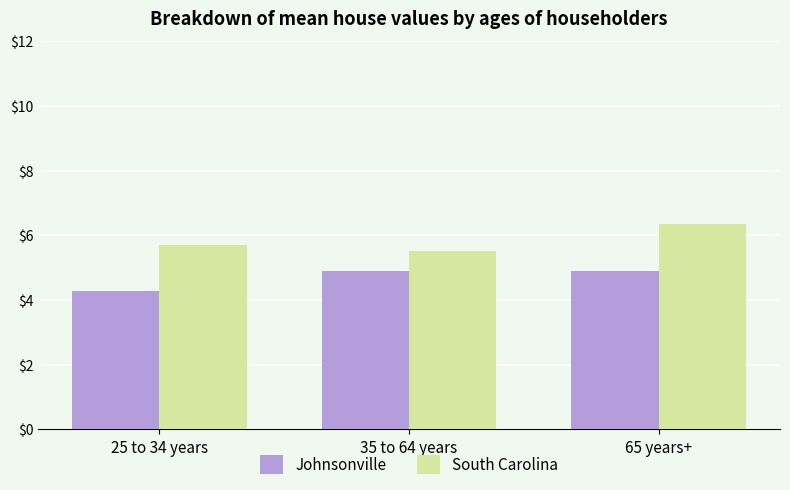

Is the value of South Carolina at 65 years+ greater than the value of Johnsonville at 25 to 34 years?

Yes